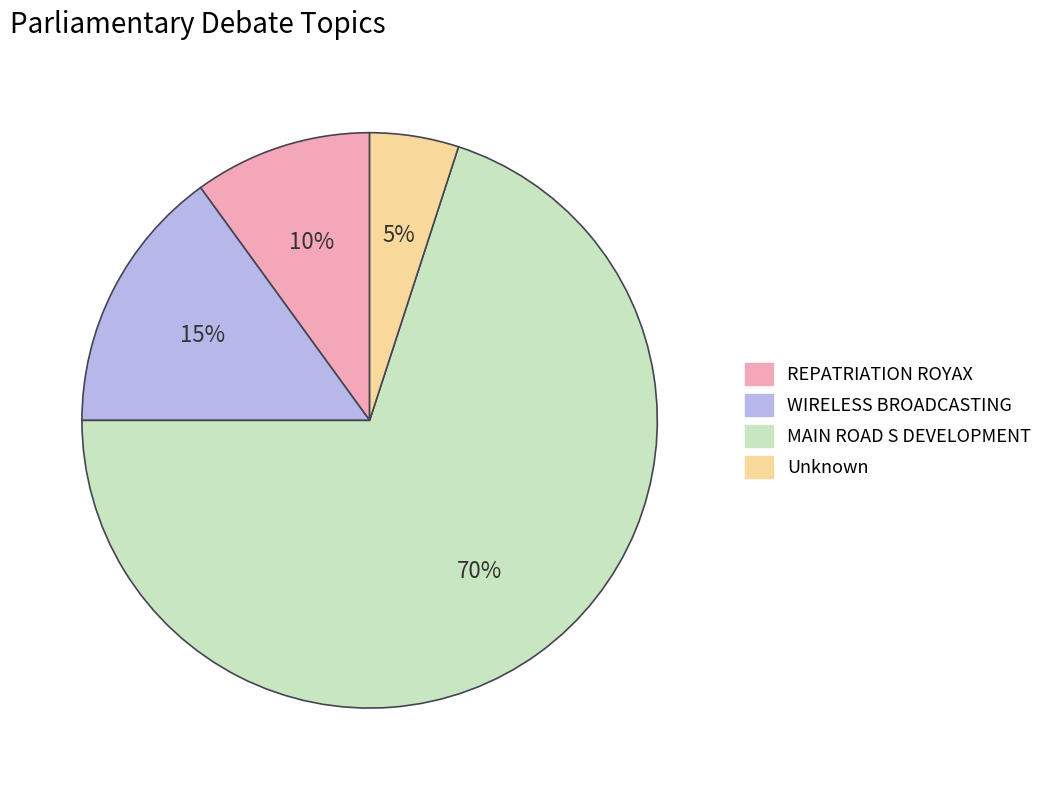

Approximately how many times larger is the value at WIRELESS BROADCASTING compared to Unknown?

3.0